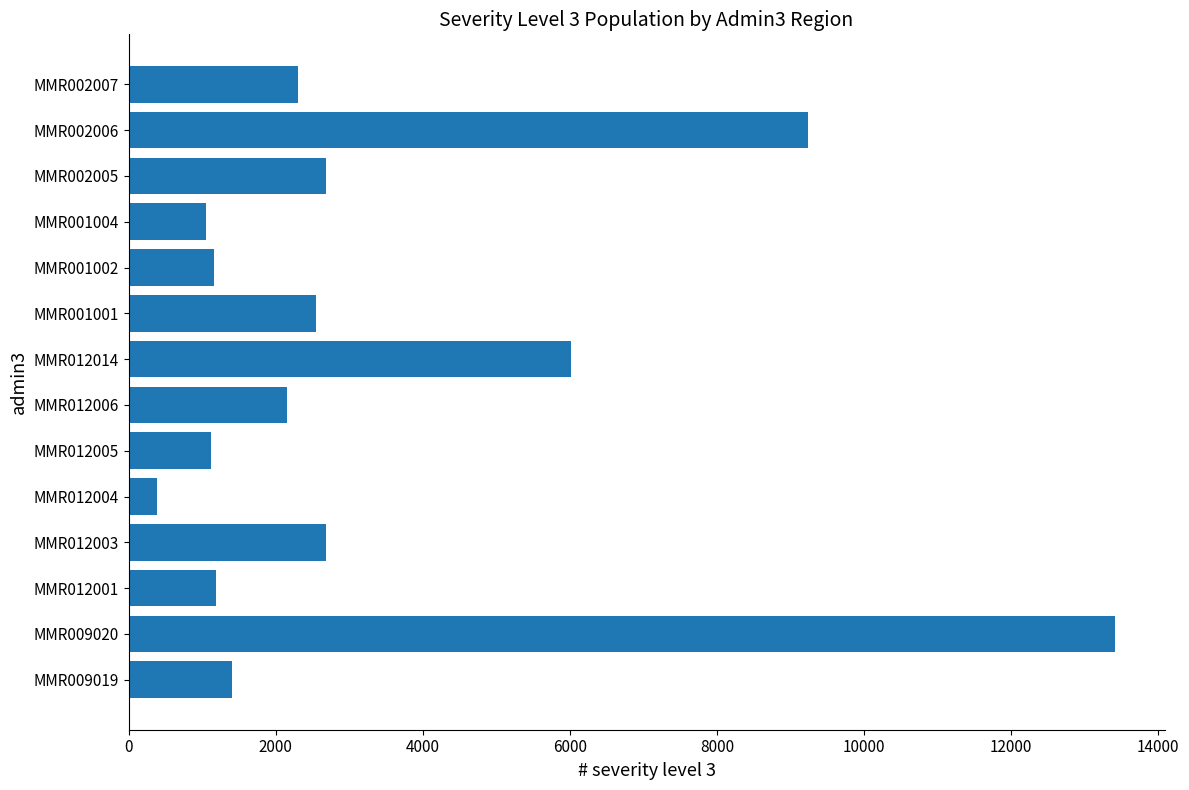

Which has a higher value, MMR012014 or MMR002007?

MMR012014